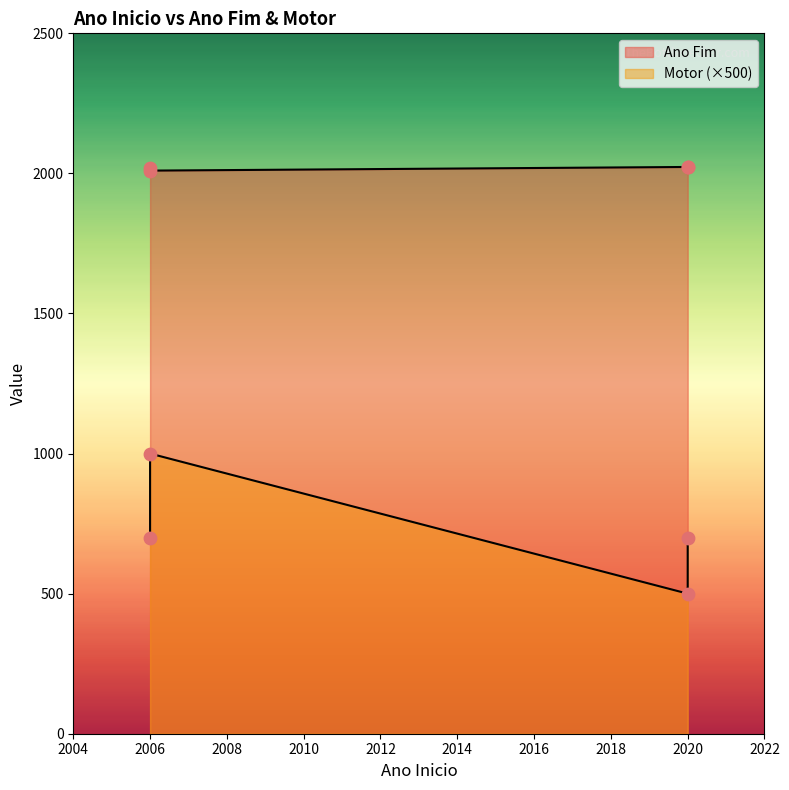

At how many categories does at least one series exceed 488?

4